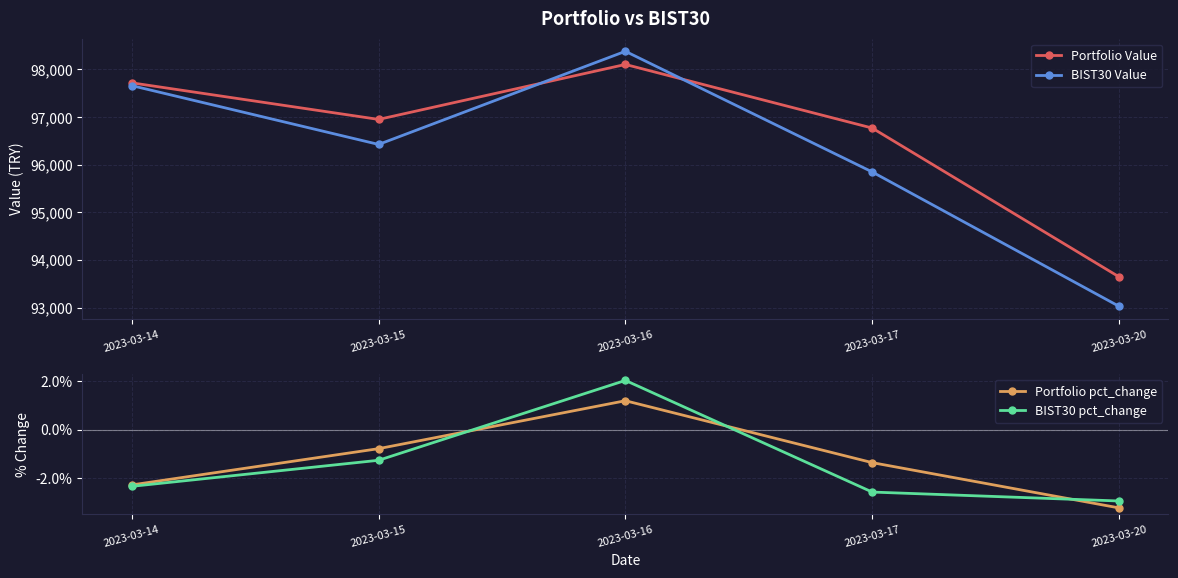

True or false: Portfolio Value and BIST30 Value intersect in this chart.

True